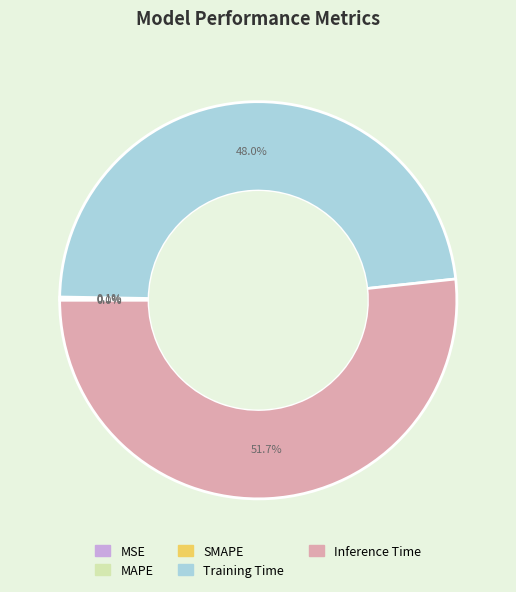

What percentage is NOT represented by MAPE?

99.9%